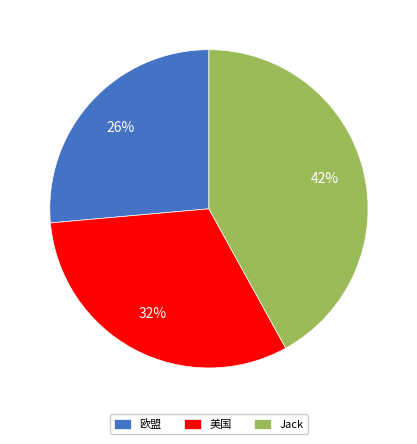

Which slice is the smallest?

欧盟